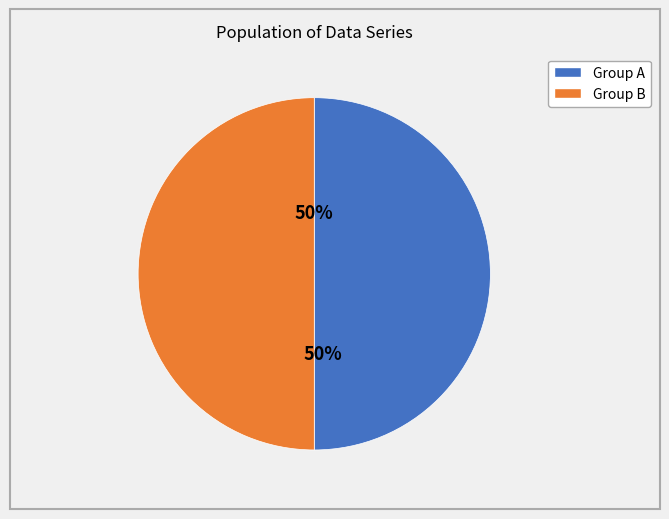

To the nearest percent, what is the average slice percentage?

50%